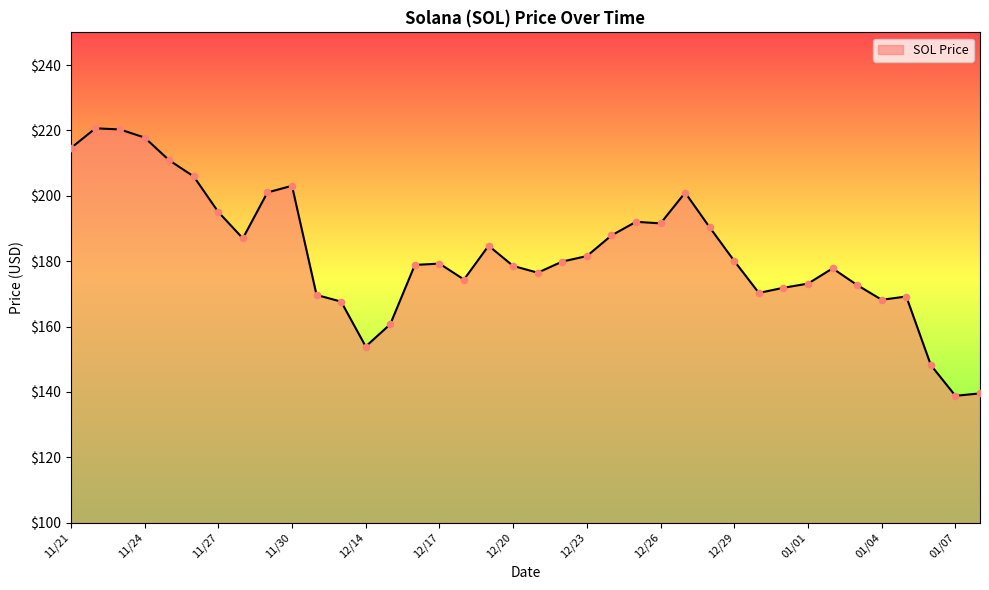

What is the maximum value shown in the chart?

220.6